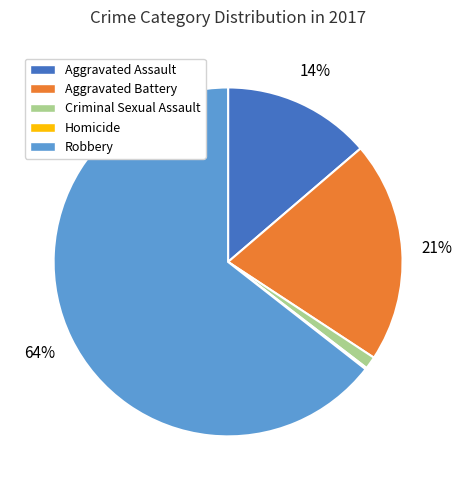

True or false: Criminal Sexual Assault accounts for 1% of the total.

True